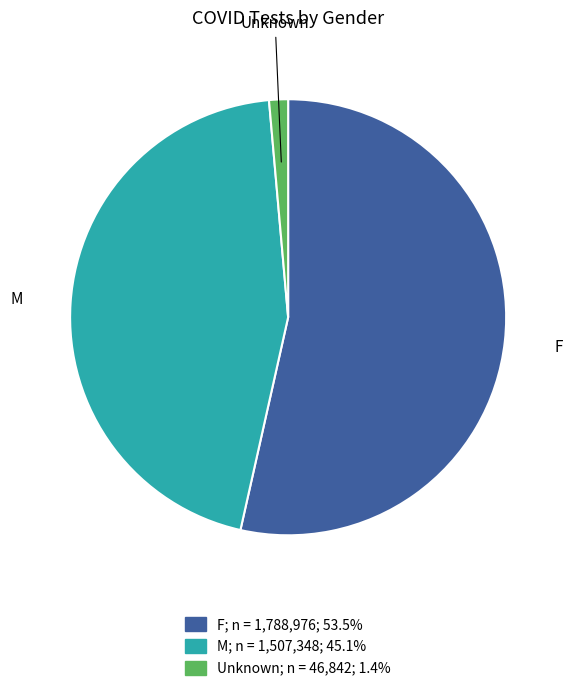

Which category has the smallest portion of the pie?

Unknown